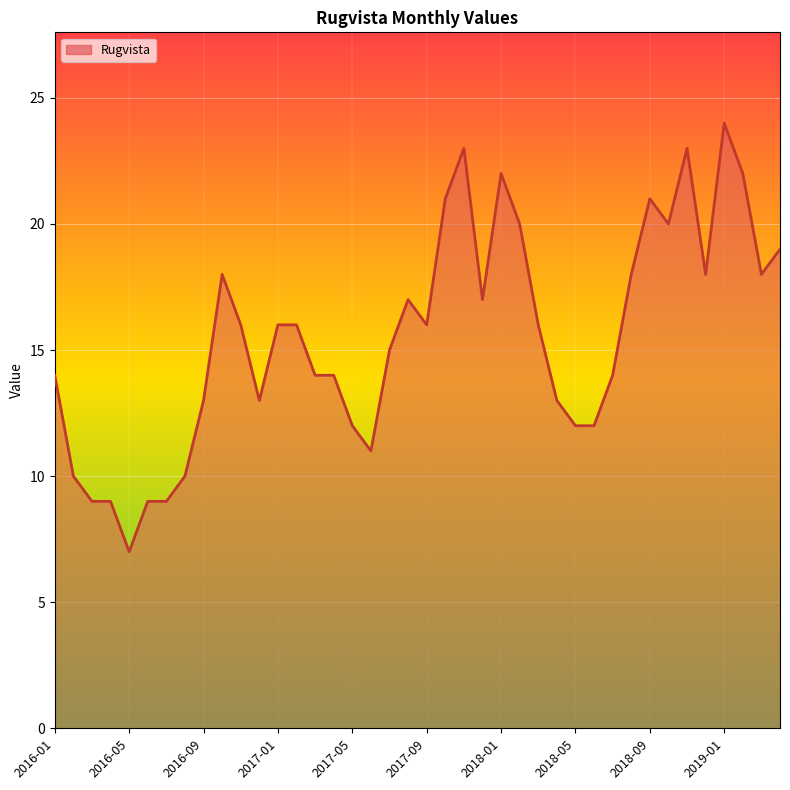

What is the maximum value shown in the chart?

24